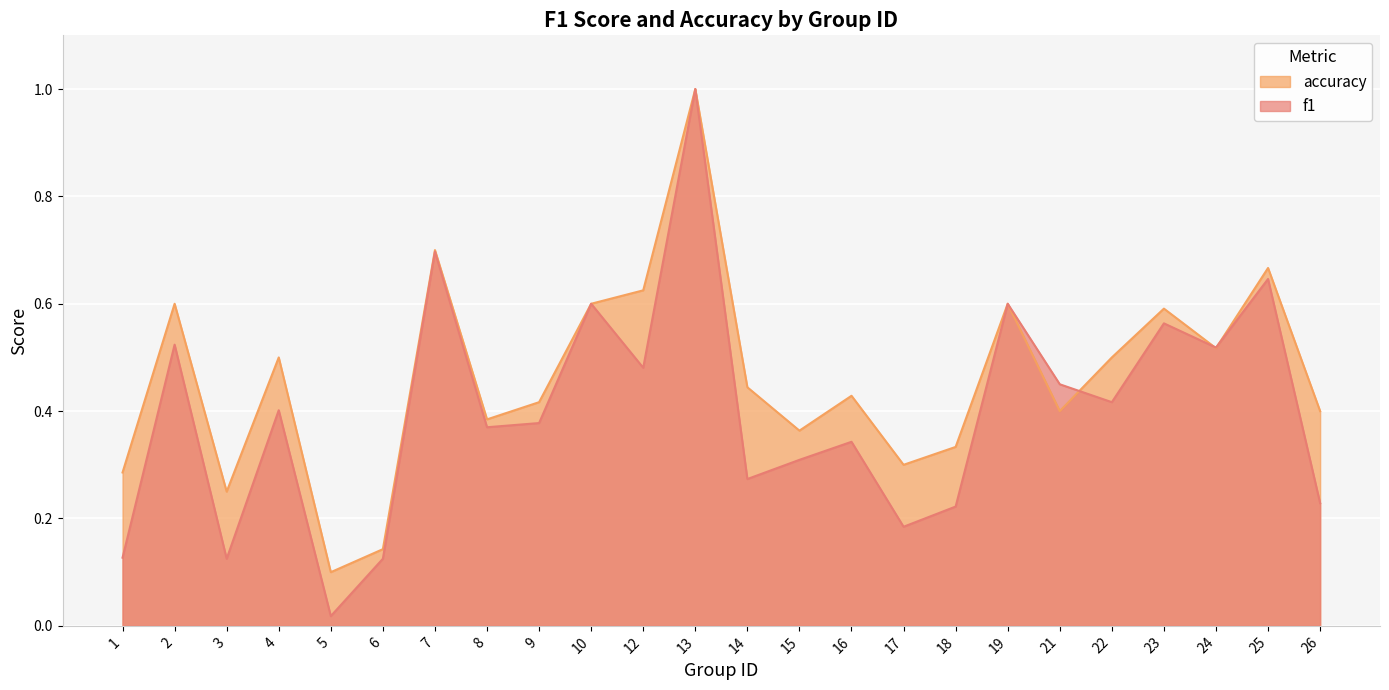

True or false: accuracy and f1 intersect in this chart.

True